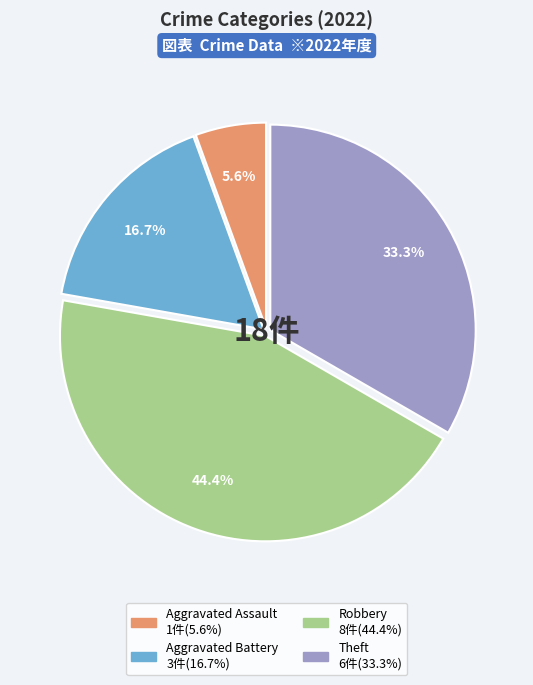

Is Theft the majority of the pie?

No